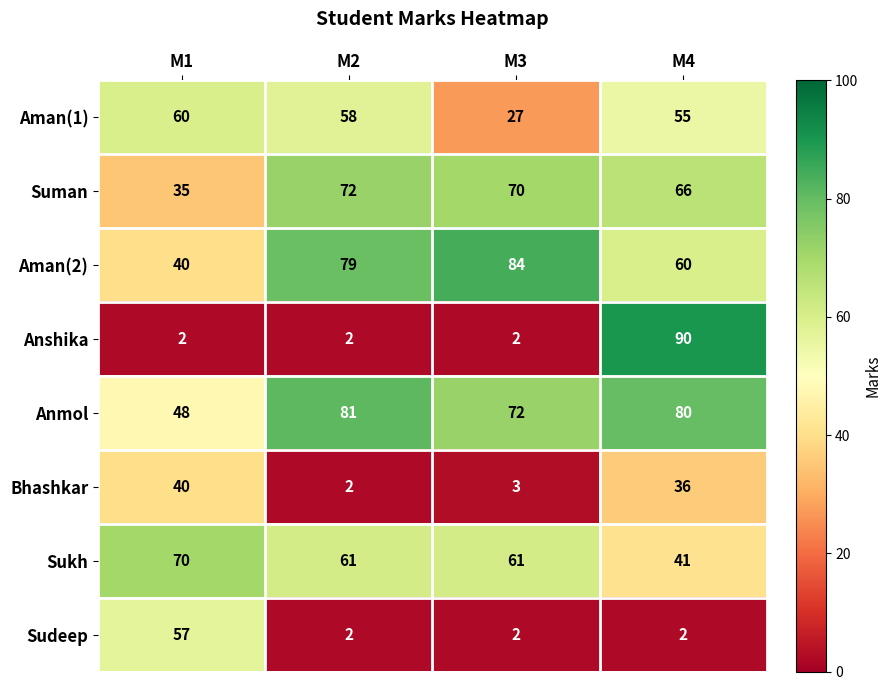

What is the total value across all series at M3?

321